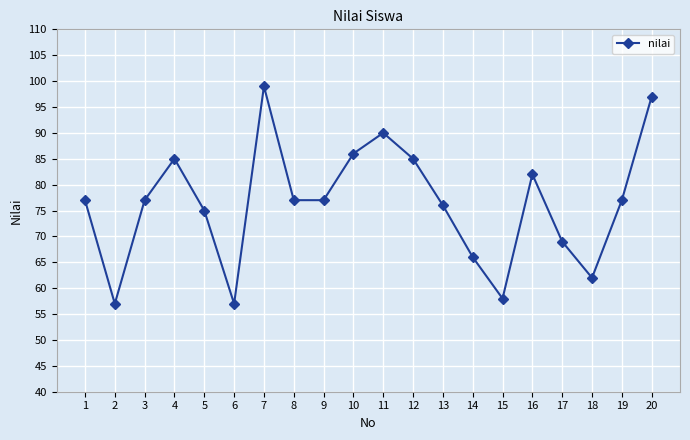

What is the smallest value displayed?

57